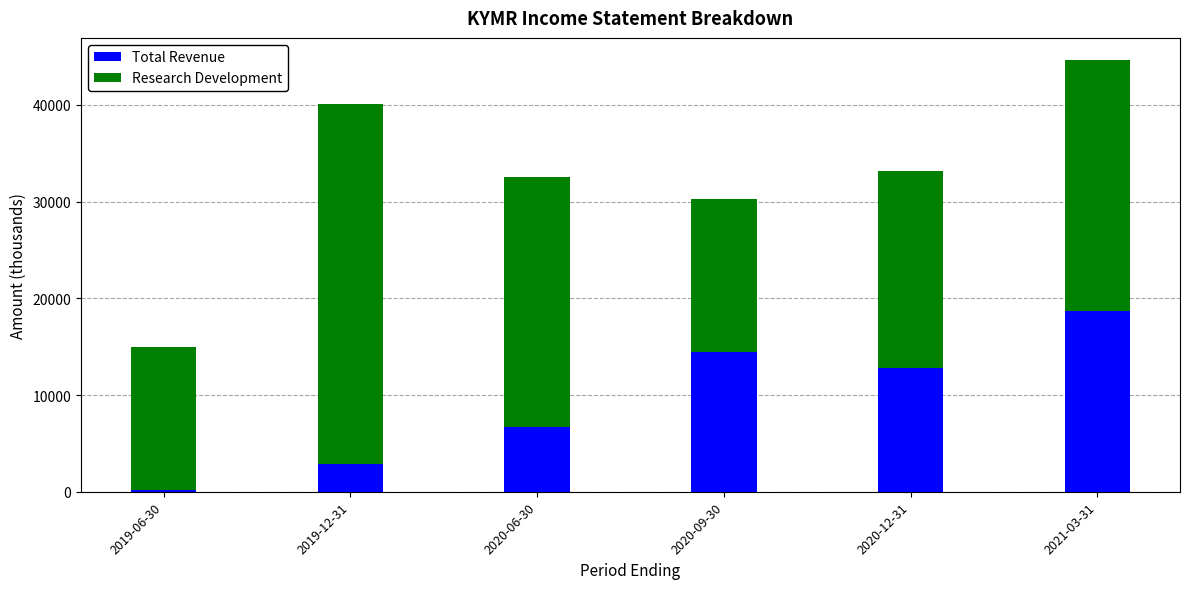

At which category is the sum across all series the highest?

2021-03-31